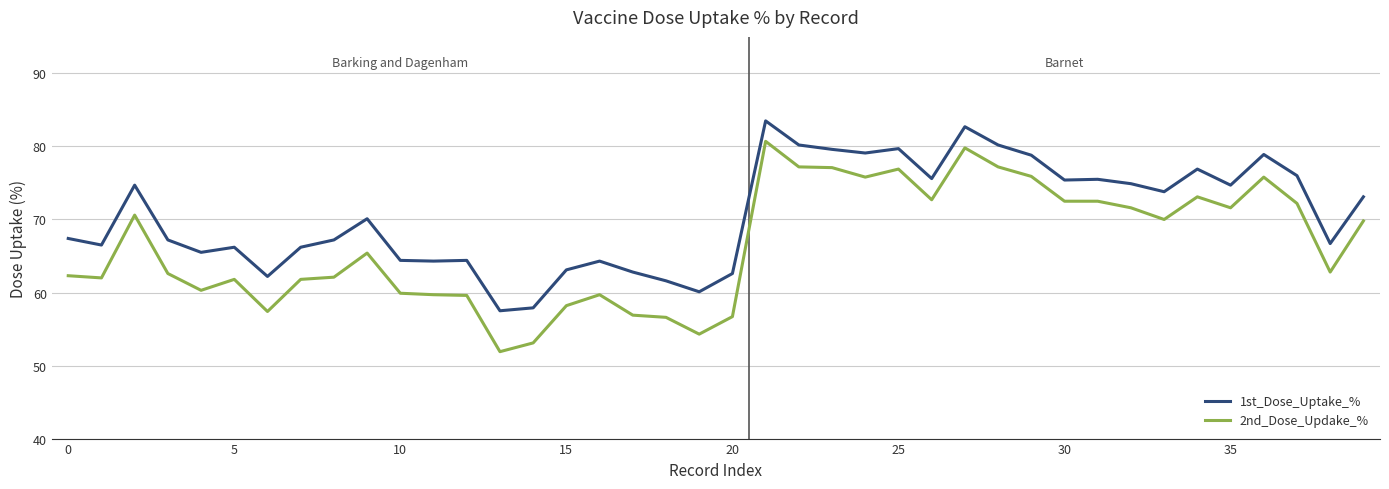

Which series has the largest range (max minus min)?

2nd_Dose_Updake_%